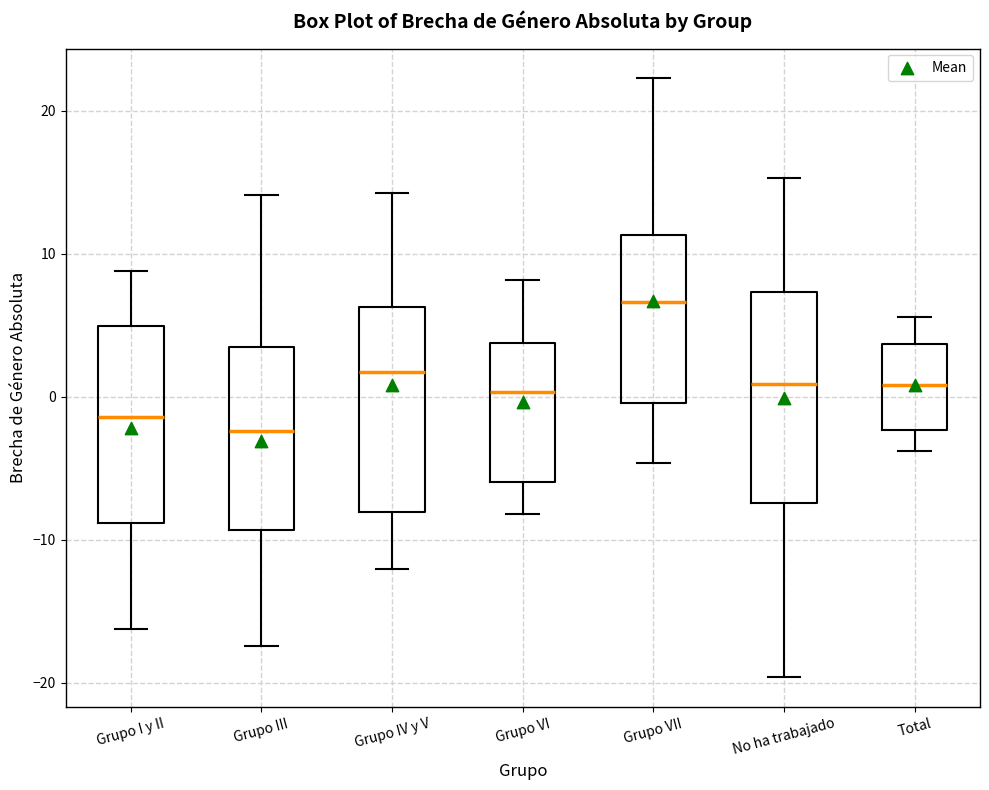

Reading left to right, transcribe this box plot: for each box, give where its median line is, the range the box spans, and where its two whiskers end, as read against the y-axis. The values are not printed on the chart, so give them approximately, as read against the axis.

Grupo I y II: median -1, box -9 to 5, whiskers -16 to 9
Grupo III: median -2, box -9 to 4, whiskers -17 to 14
Grupo IV y V: median 2, box -8 to 6, whiskers -12 to 14
Grupo VI: median 0, box -6 to 4, whiskers -8 to 8
Grupo VII: median 7, box 0 to 11, whiskers -5 to 22
No ha trabajado: median 1, box -7 to 7, whiskers -20 to 15
Total: median 1, box -2 to 4, whiskers -4 to 6